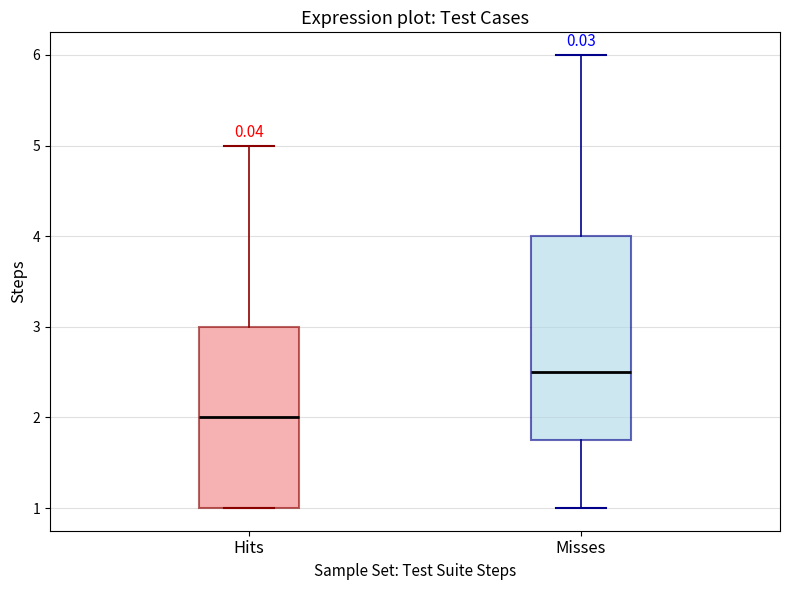

Where is the upper edge of the box for Hits on the y-axis? The values are not printed on the chart, so give them approximately, as read against the axis.

3.0